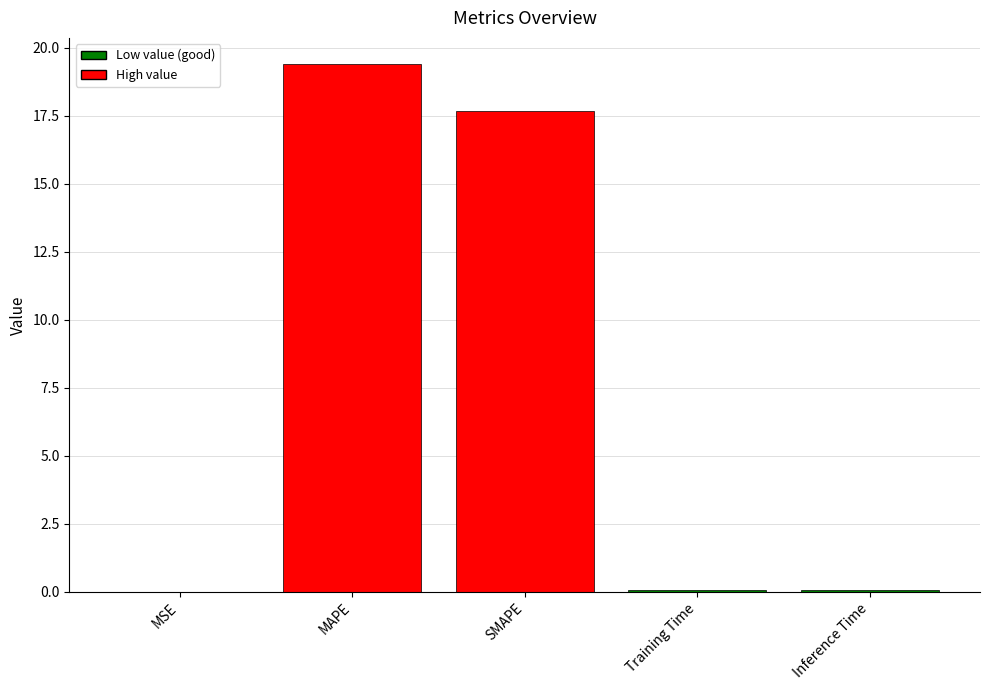

What is the ratio of the value at MAPE to the value at SMAPE?

1.1